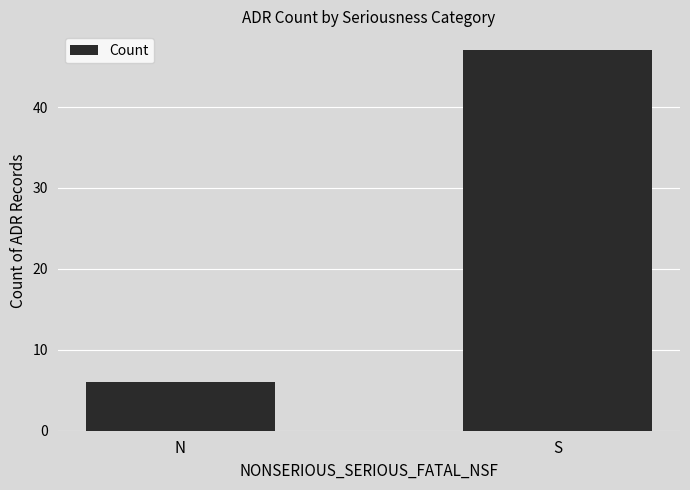

At which label is the value closest to 26?

N